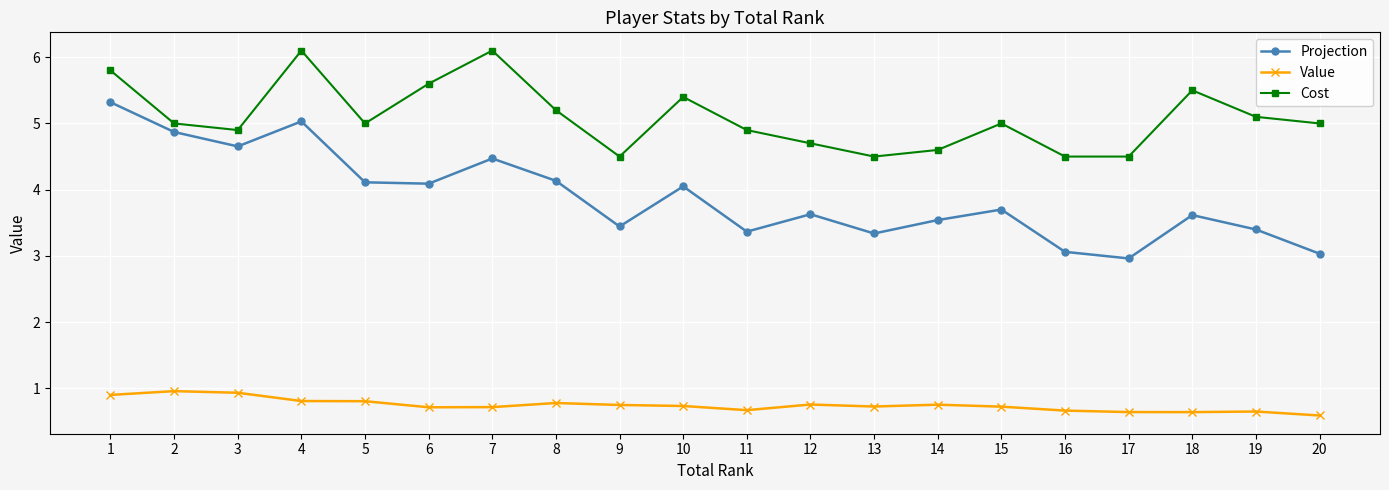

What is the value of the Value point at the 16th from the left?

0.7